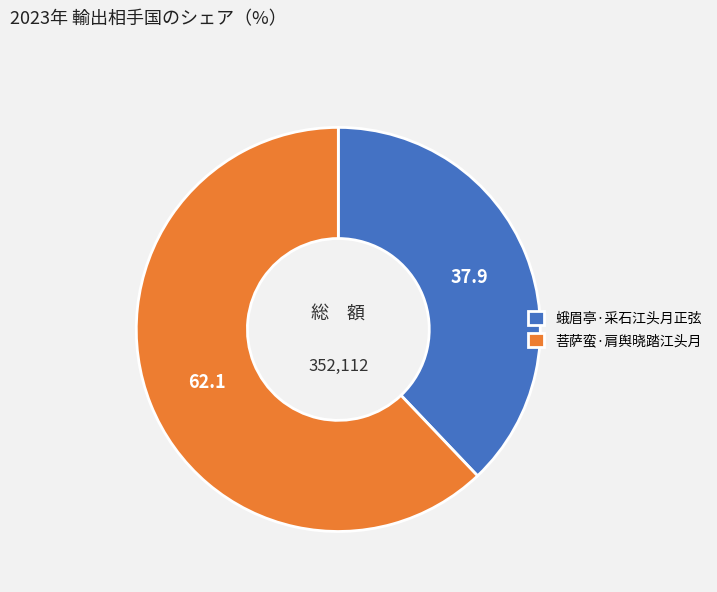

Which slice is the largest?

菩萨蛮·肩舆晓踏江头月